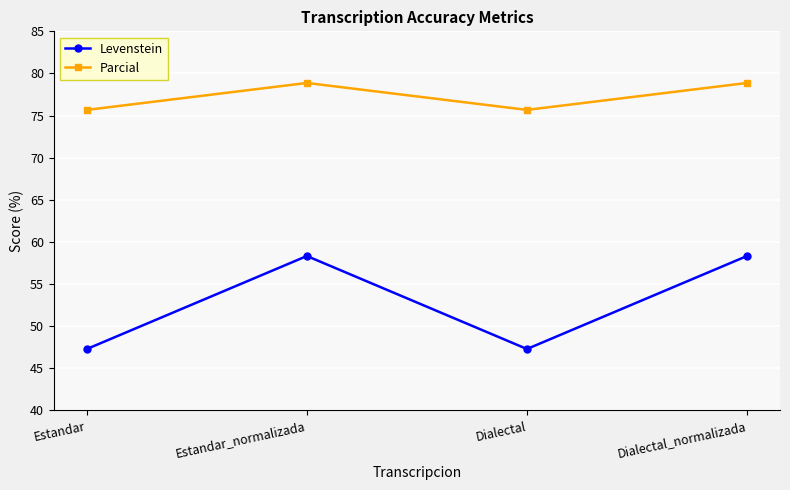

What is the sum of all Parcial values?

309.1